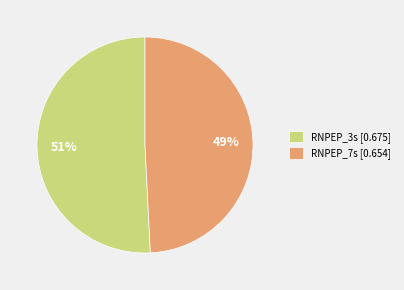

Which has a higher value, RNPEP_7s or RNPEP_3s?

RNPEP_3s